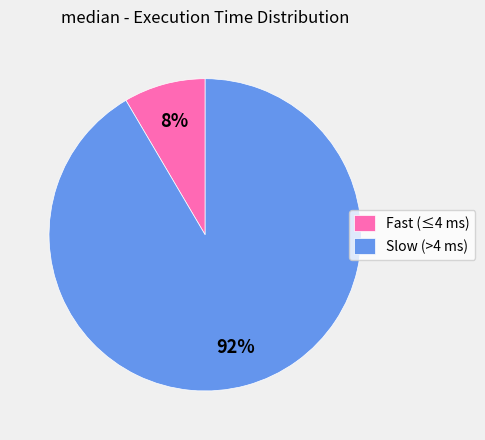

To the nearest percent, what is the combined percentage of Fast (≤4 ms) and Slow (>4 ms)?

100%